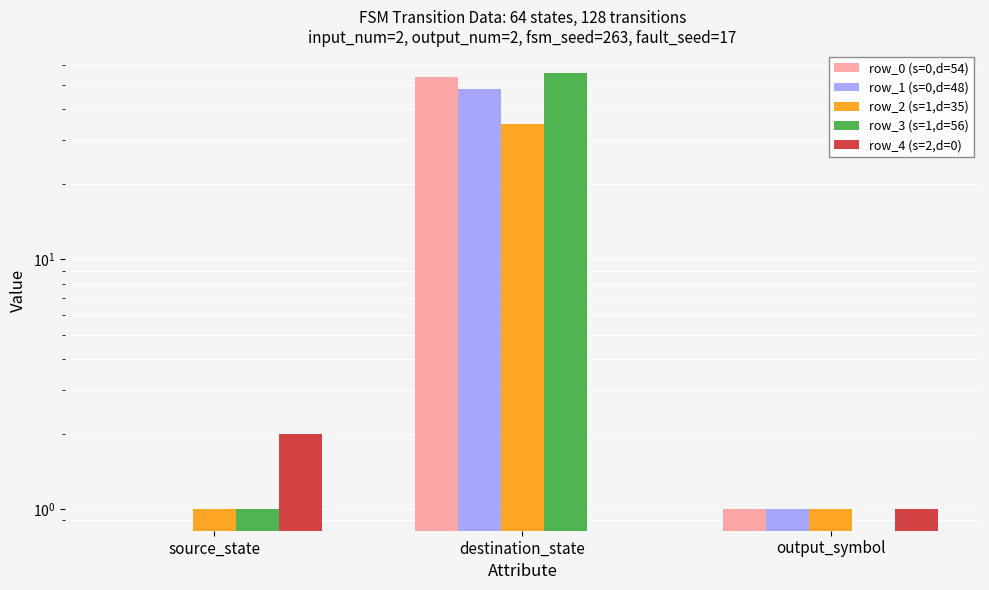

What is the spread (max minus min) of values at destination_state?

56